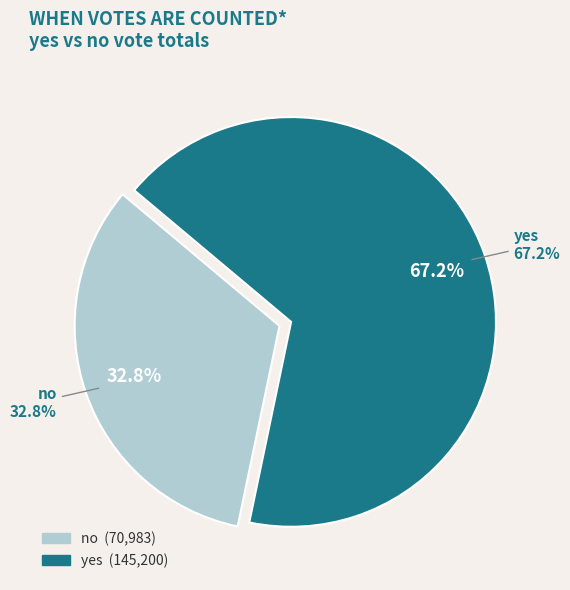

What portion of the pie excludes yes?

32.8%